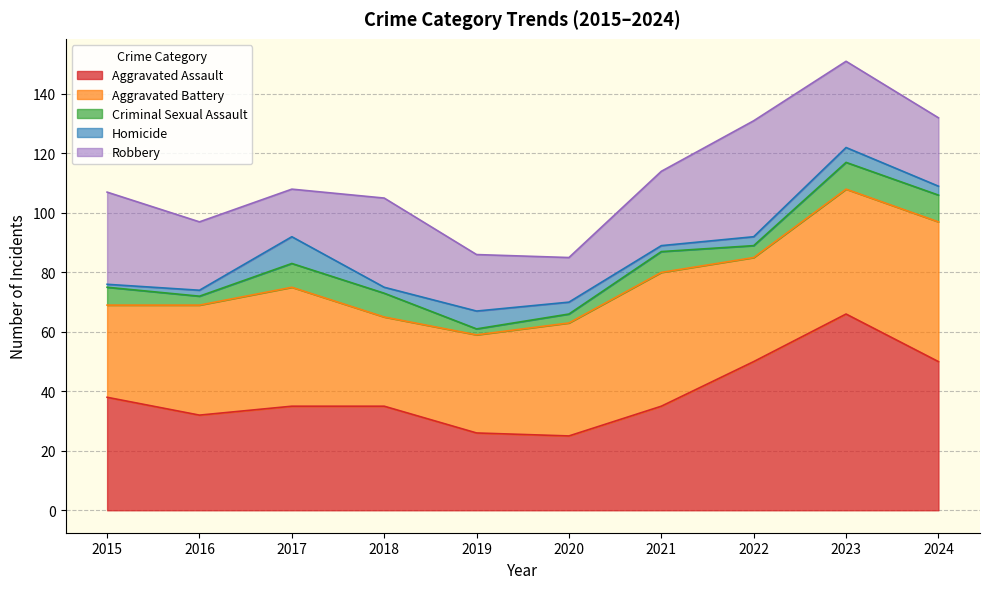

How many lines are shown in the chart?

5